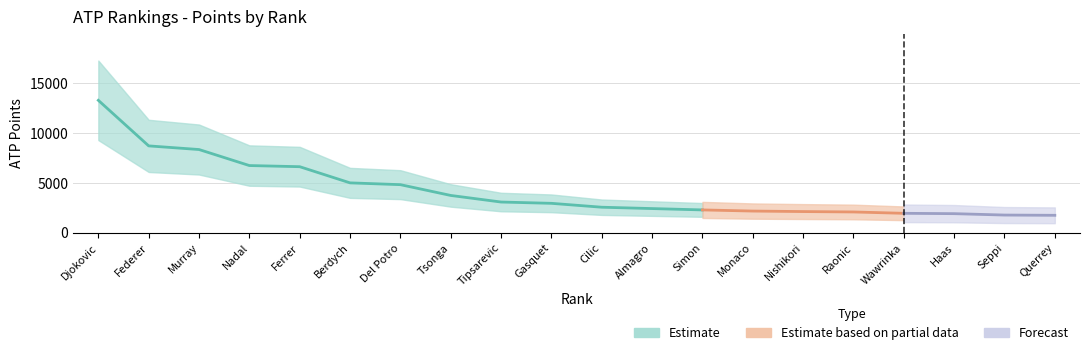

Count the number of values greater than 2960.

9